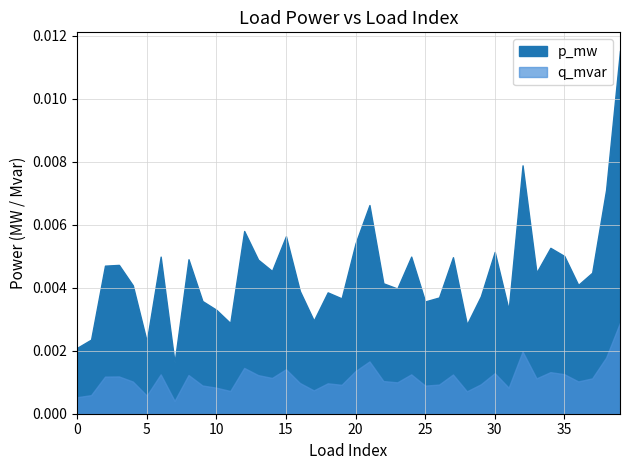

Rank the categories by value from highest to lowest.

39, 32, 38, 21, 12, 15, 20, 34, 30, 35, 6, 24, 27, 8, 13, 3, 2, 14, 33, 37, 22, 36, 4, 23, 16, 18, 29, 26, 19, 9, 25, 31, 10, 17, 11, 28, 1, 5, 0, 7